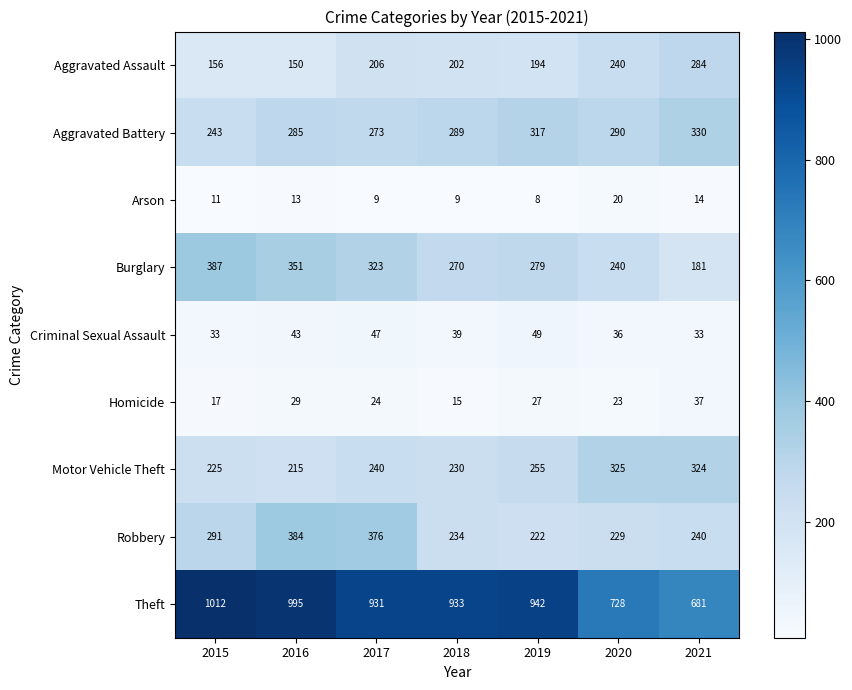

Rank the series by their maximum value, from highest to lowest.

Theft, Burglary, Robbery, Aggravated Battery, Motor Vehicle Theft, Aggravated Assault, Criminal Sexual Assault, Homicide, Arson